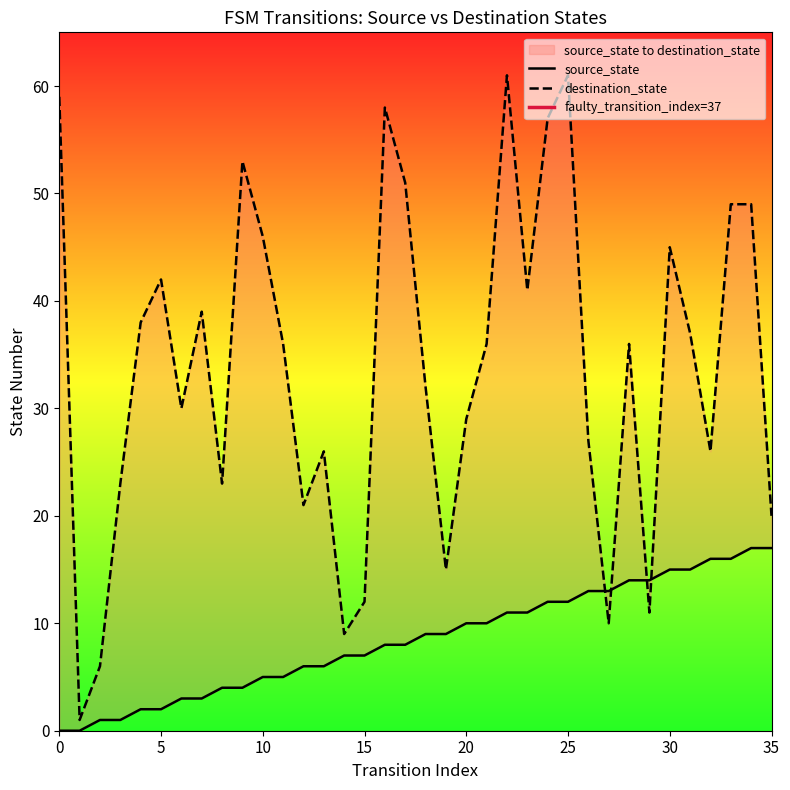

Reading right to left, transcribe all the data shown in this chart.

source_state: 35=17	34=17	33=16	32=16	31=15	30=15	29=14	28=14	27=13	26=13	25=12	24=12	23=11	22=11	21=10	20=10	19=9	18=9	17=8	16=8	15=7	14=7	13=6	12=6	11=5	10=5	9=4	8=4	7=3	6=3	5=2	4=2	3=1	2=1	1=0	0=0
destination_state: 35=20	34=49	33=49	32=26	31=37	30=45	29=11	28=36	27=10	26=27	25=61	24=57	23=41	22=61	21=36	20=29	19=15	18=32	17=51	16=58	15=12	14=9	13=26	12=21	11=36	10=46	9=53	8=23	7=39	6=30	5=42	4=38	3=23	2=6	1=1	0=59